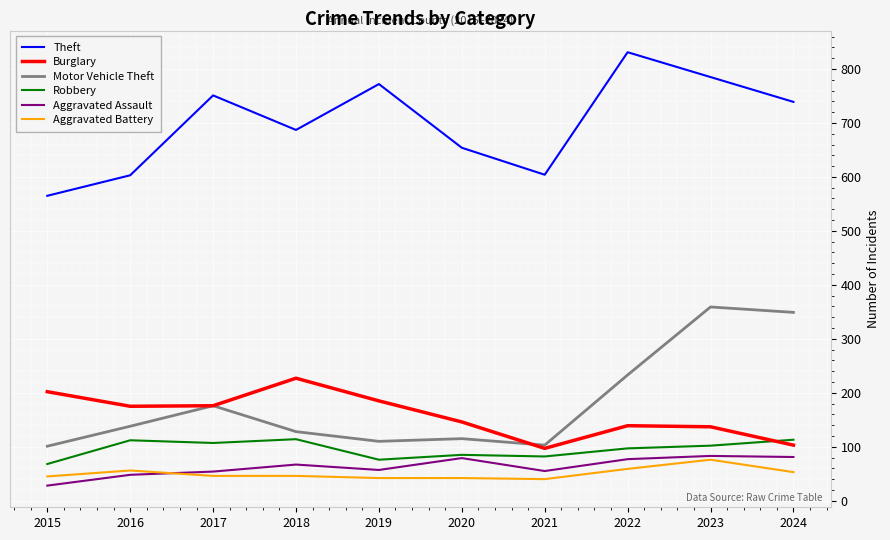

True or false: Aggravated Battery and Burglary cross at least once.

False